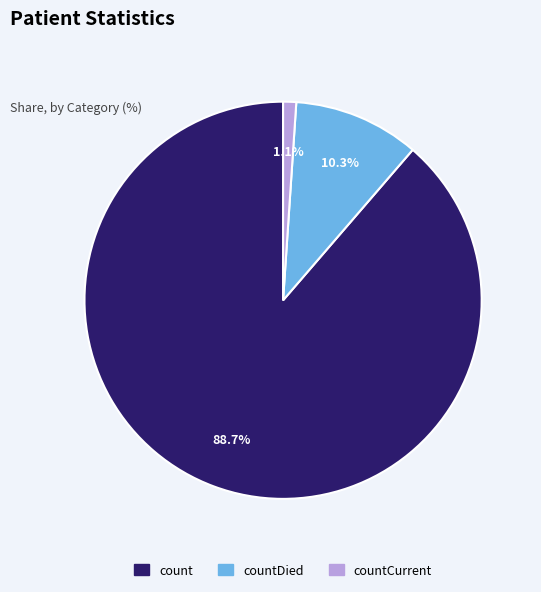

Rank the categories by value from lowest to highest.

countCurrent, countDied, count